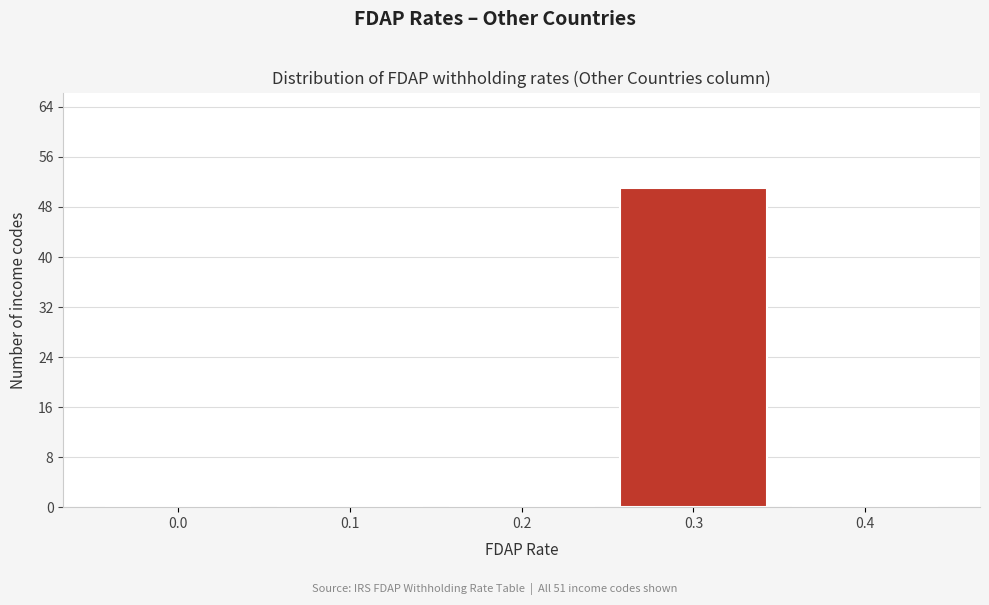

Reading right to left, what are all the values shown in this chart?

0.4=0	0.3=51	0.2=0	0.1=0	0.0=0